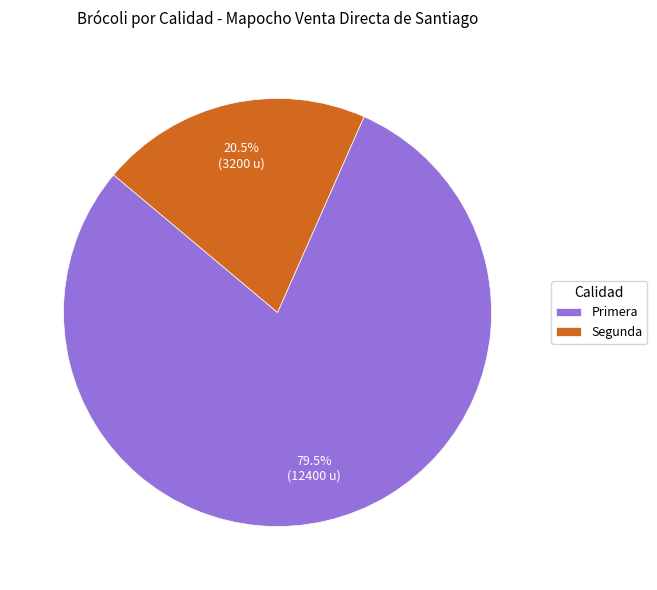

To the nearest percent, what is the difference between the largest and smallest slice percentages?

59%